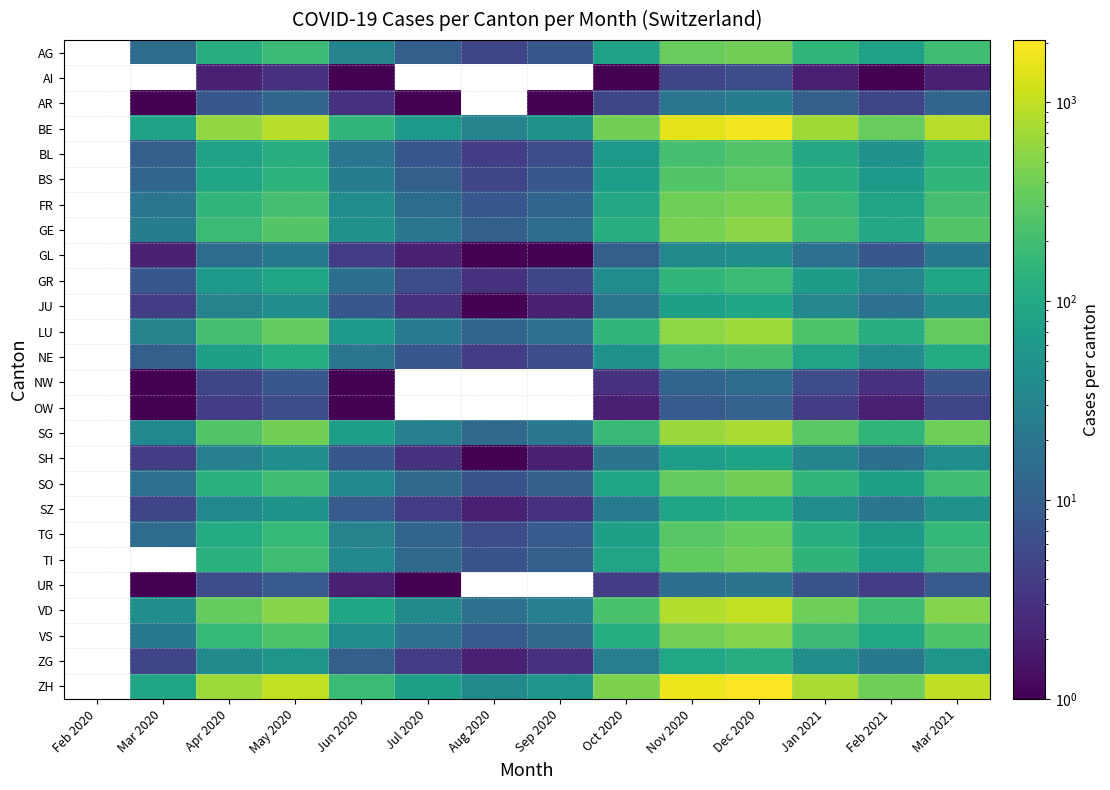

What is the minimum value shown in the chart?

1.0